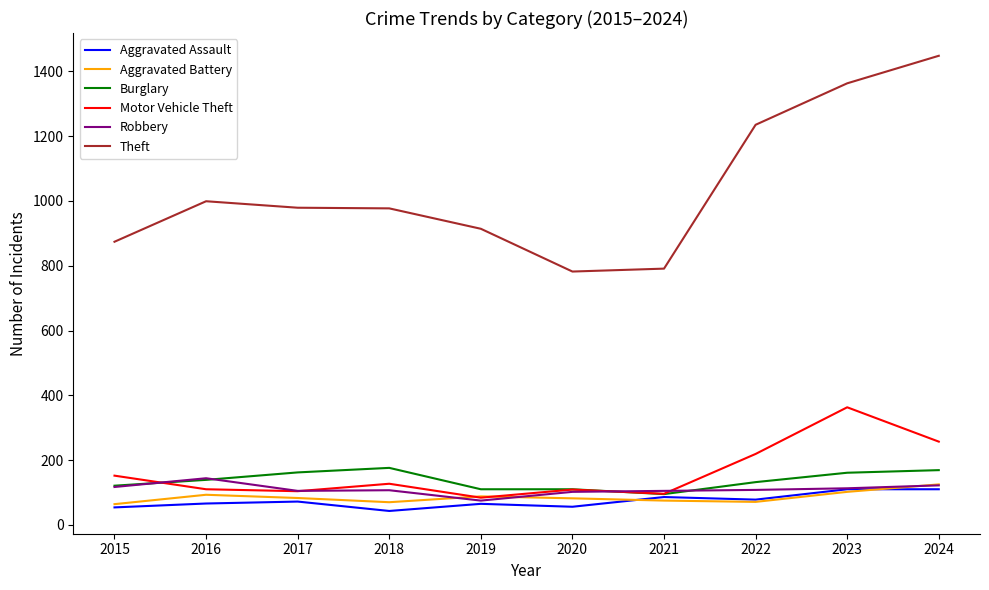

What is the maximum value shown in the chart?

1448